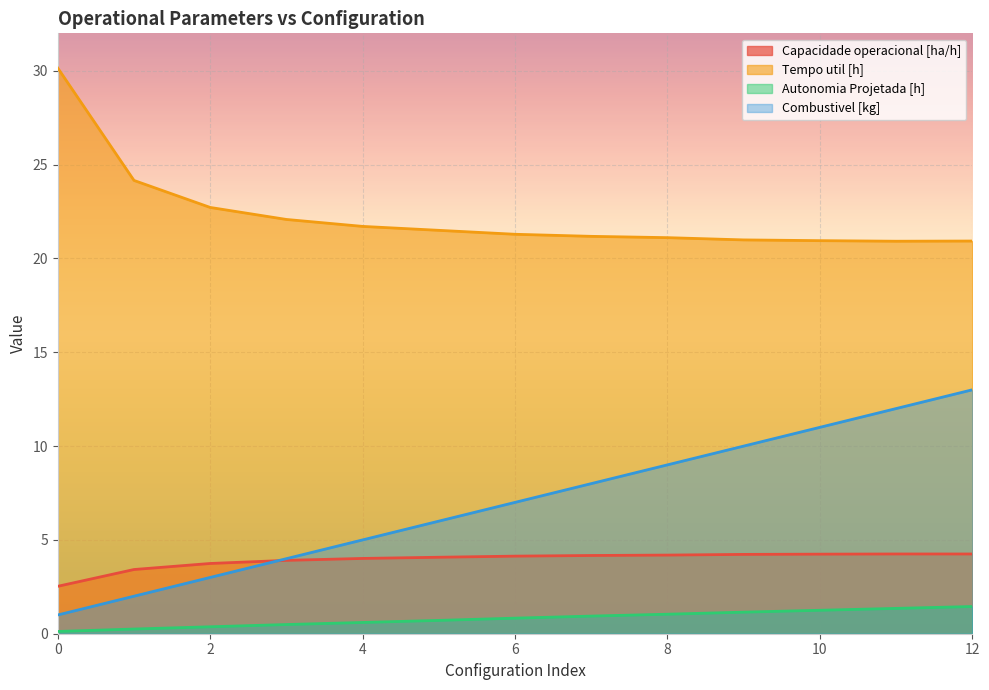

What are all the series names shown in the legend?

Capacidade operacional [ha/h], Tempo util [h], Autonomia Projetada [h], Combustivel [kg]